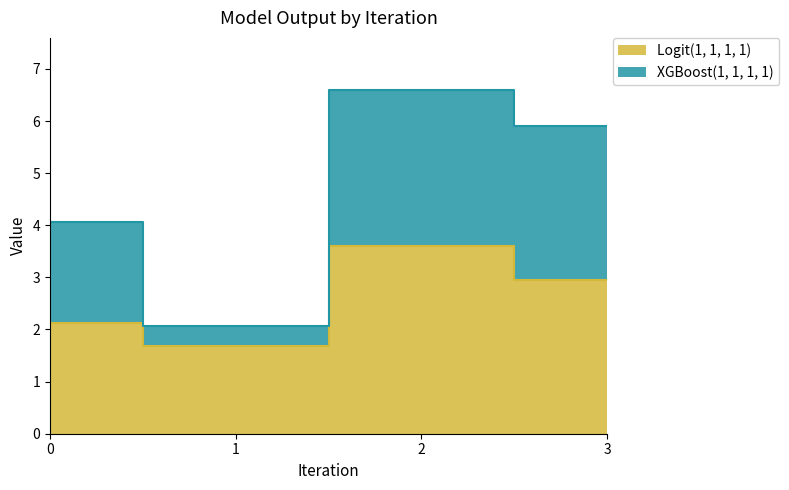

What is the spread (max minus min) of values at 3?

2.9